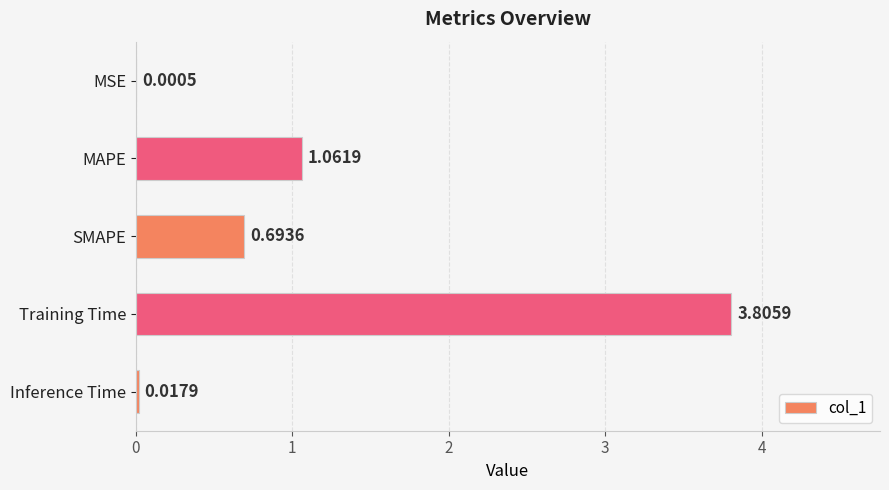

What is the greatest value displayed?

3.8